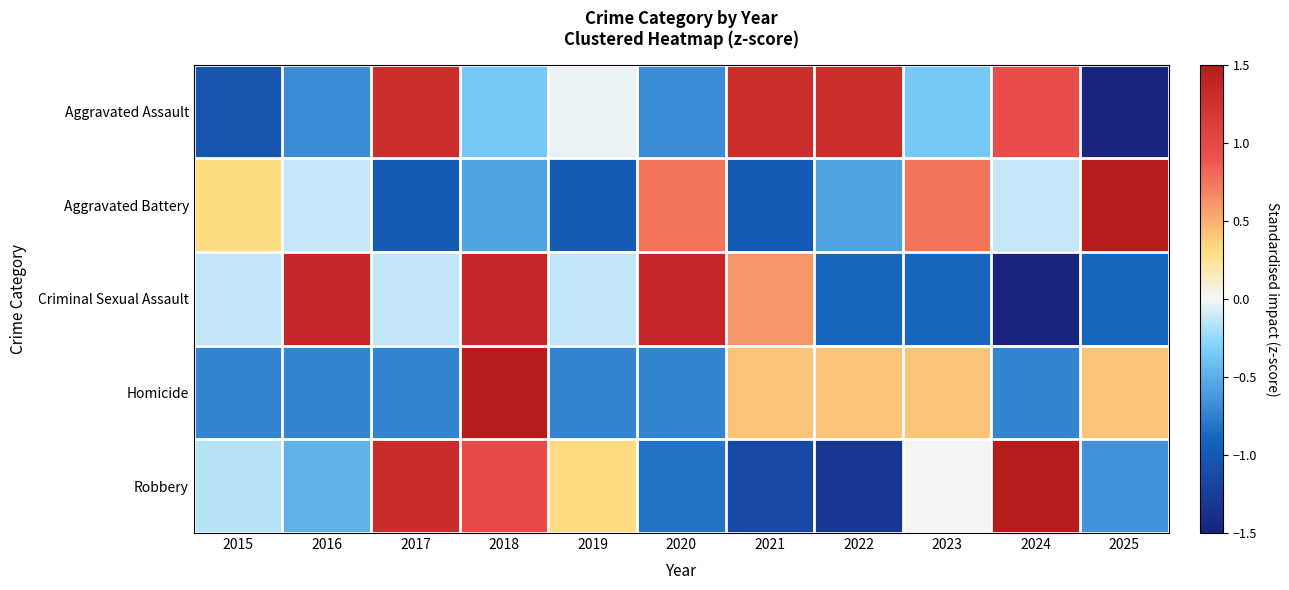

How many categories are shown in the chart?

11